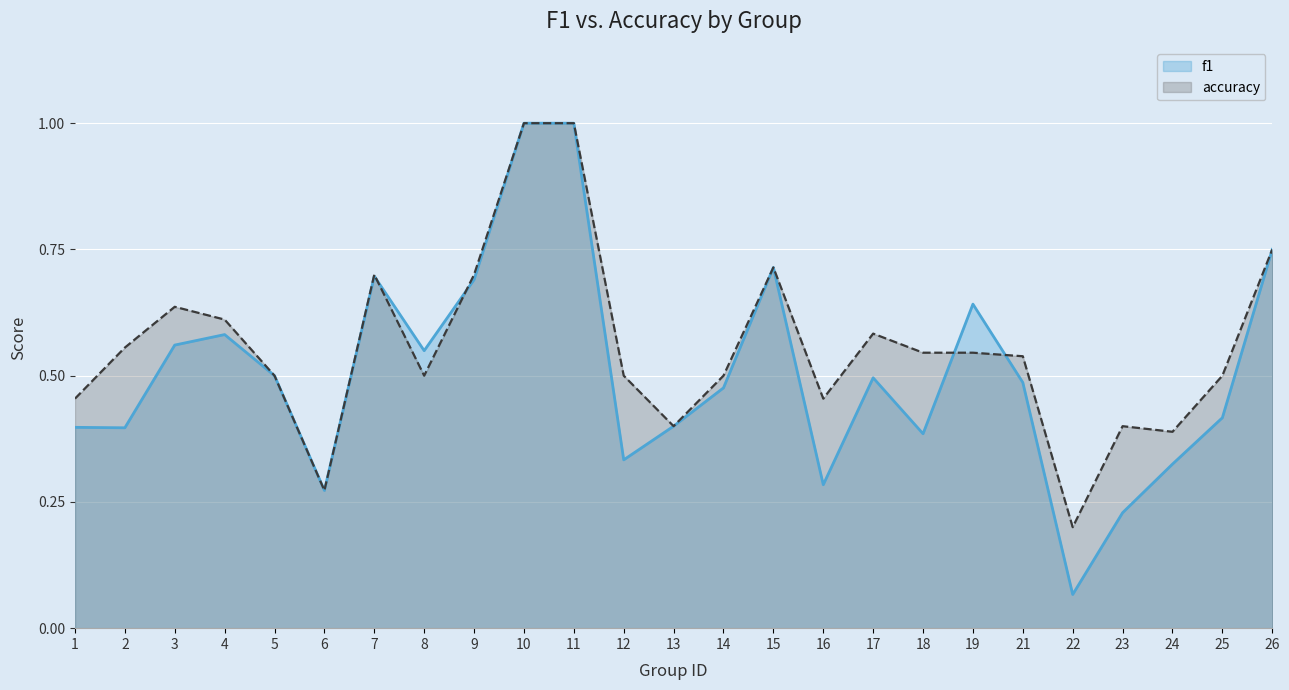

Which category has the lowest value in the f1 series?

22